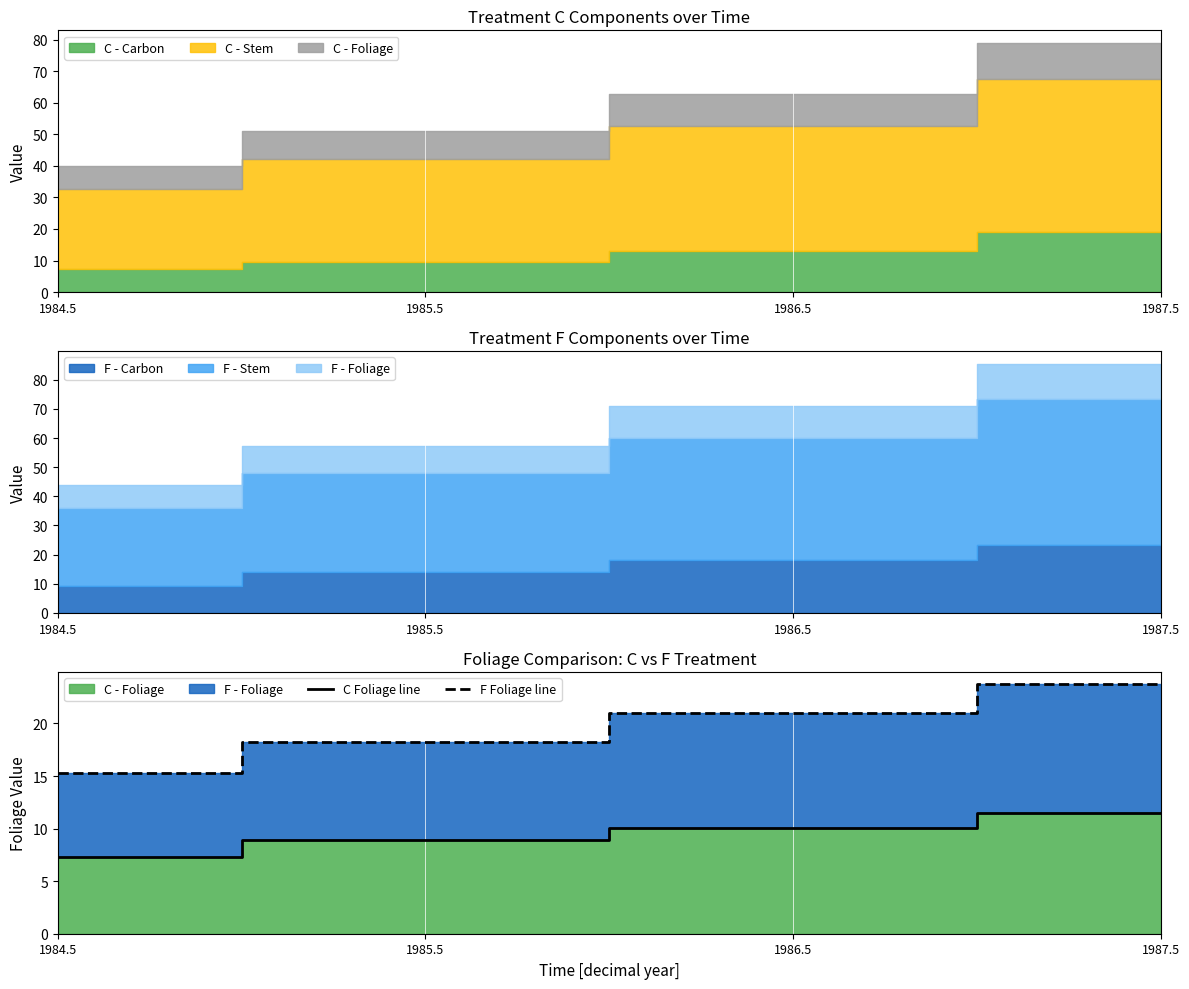

Is the value of F Foliage line at 1985.5 greater than the value of C Foliage line at 1984.5?

Yes